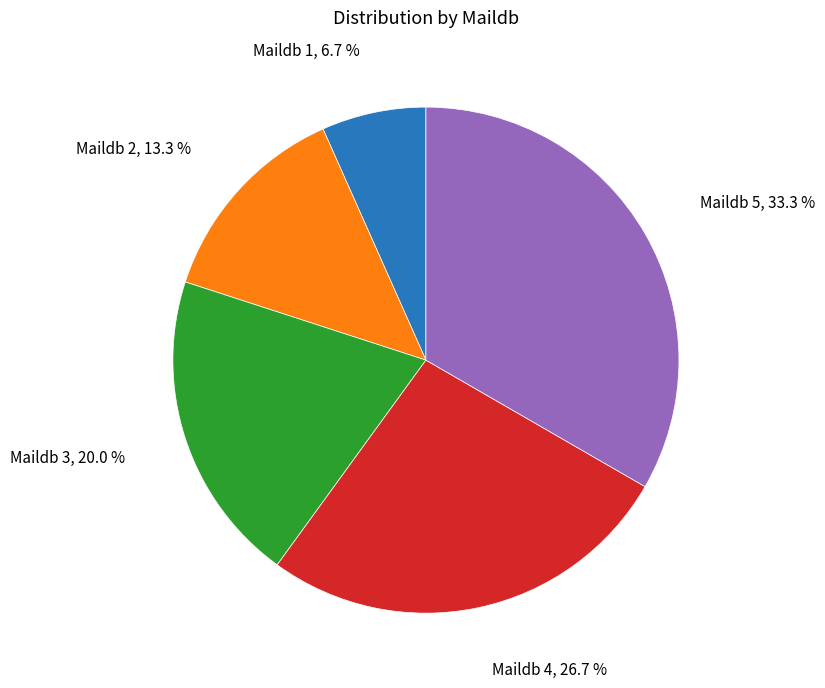

Is there any slice that represents more than half of the pie?

No